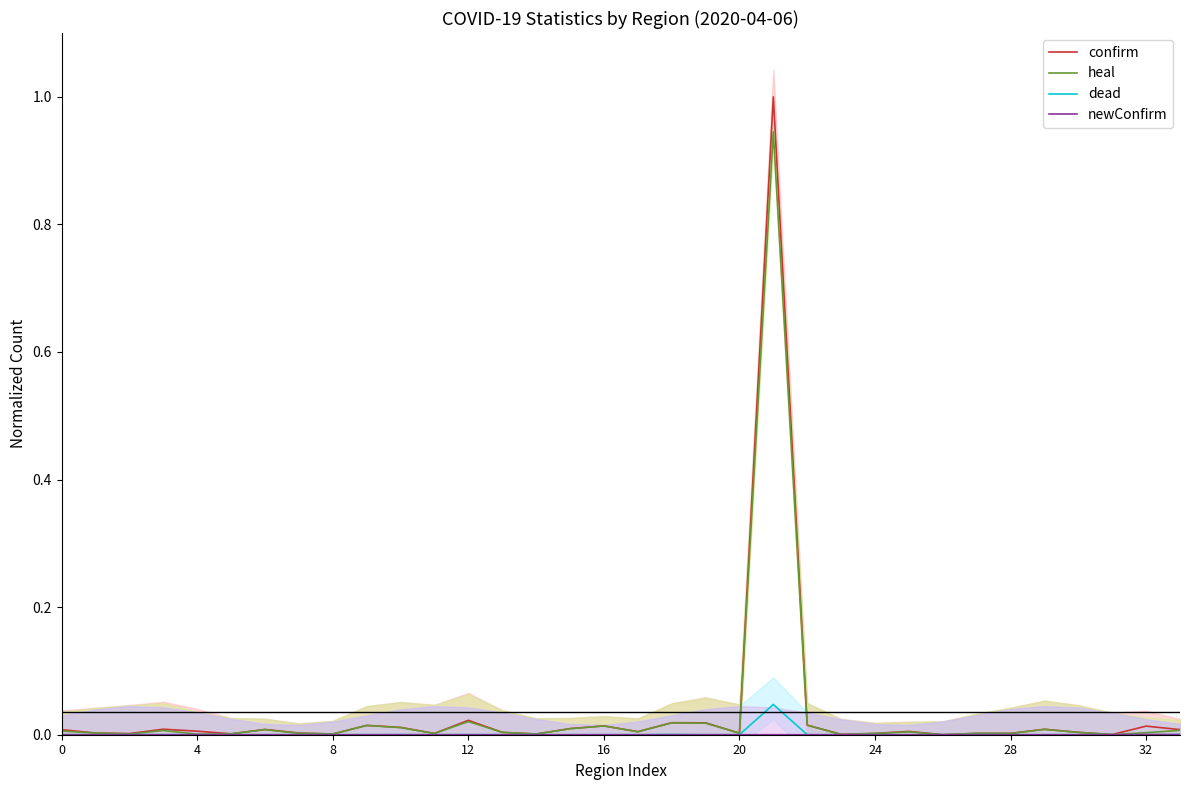

Reading left to right, extract all data points from this chart.

confirm: 0.0	0.0	0.0	0.0	0.0	0.0	0.0	0.0	0.0	0.0	0.0	0.0	0.0	0.0	0.0	0.0	0.0	0.0	0.0	0.0	0.0	1.0	0.0	0.0	0.0	0.0	0.0	0.0	0.0	0.0	0.0	0.0	0.0	0.0
heal: 0.0	0.0	0.0	0.0	0.0	0.0	0.0	0.0	0.0	0.0	0.0	0.0	0.0	0.0	0.0	0.0	0.0	0.0	0.0	0.0	0.0	0.9	0.0	0.0	0.0	0.0	0.0	0.0	0.0	0.0	0.0	0.0	0.0	0.0
dead: 0.0	0.0	0.0	0.0	0.0	0.0	0.0	0.0	0.0	0.0	0.0	0.0	0.0	0.0	0.0	0.0	0.0	0.0	0.0	0.0	0.0	0.0	0.0	0.0	0.0	0.0	0.0	0.0	0.0	0.0	0.0	0.0	0.0	0.0
newConfirm: 0.0	0.0	0.0	0.0	0.0	0.0	0.0	0.0	0.0	0.0	0.0	0.0	0.0	0.0	0.0	0.0	0.0	0.0	0.0	0.0	0.0	0.0	0.0	0.0	0.0	0.0	0.0	0.0	0.0	0.0	0.0	0.0	0.0	0.0